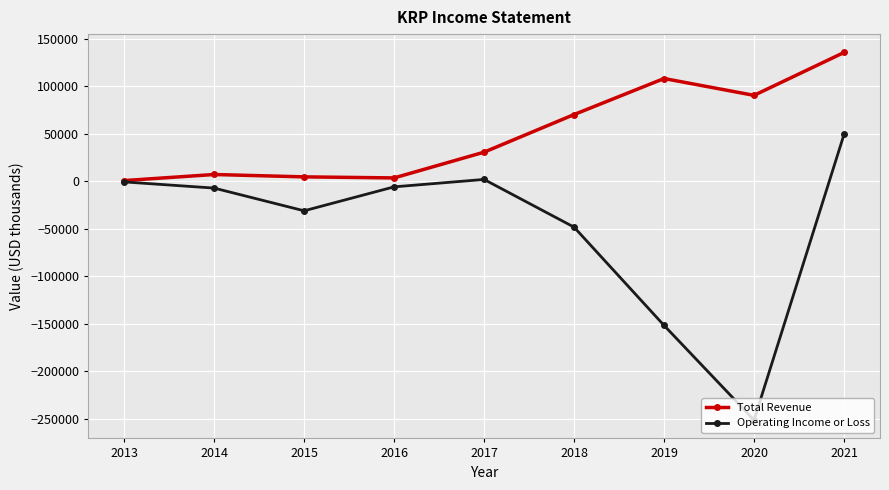

Where is the first local minimum for Operating Income or Loss?

2015